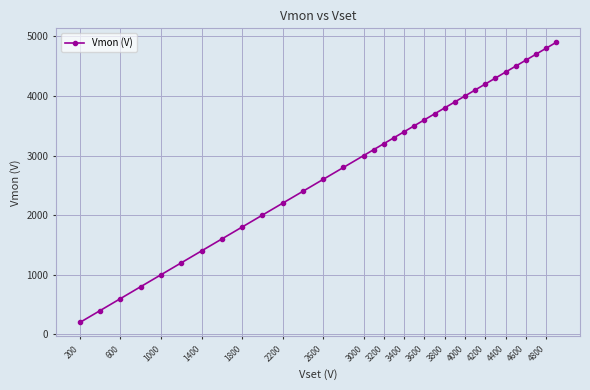

Count the number of categories in the chart.

34